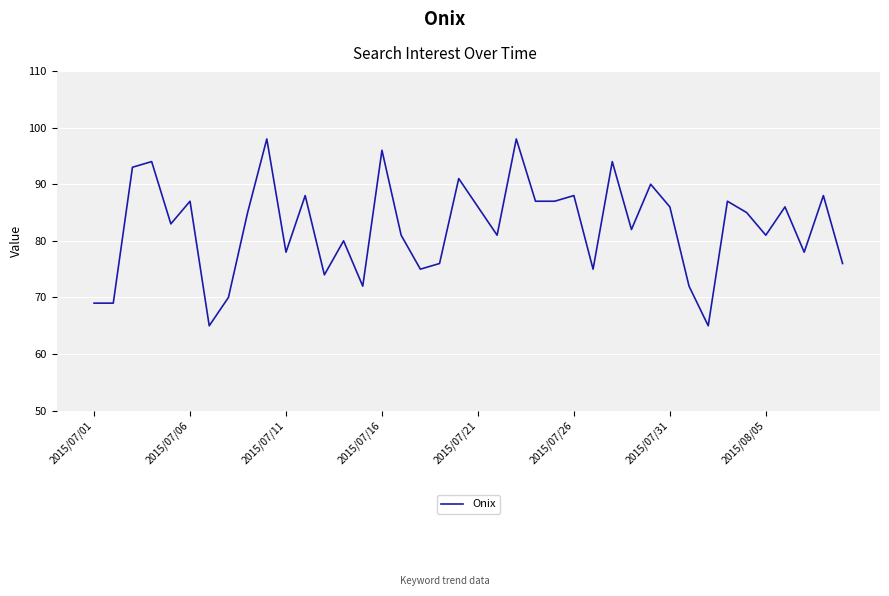

What is the smallest value displayed?

65